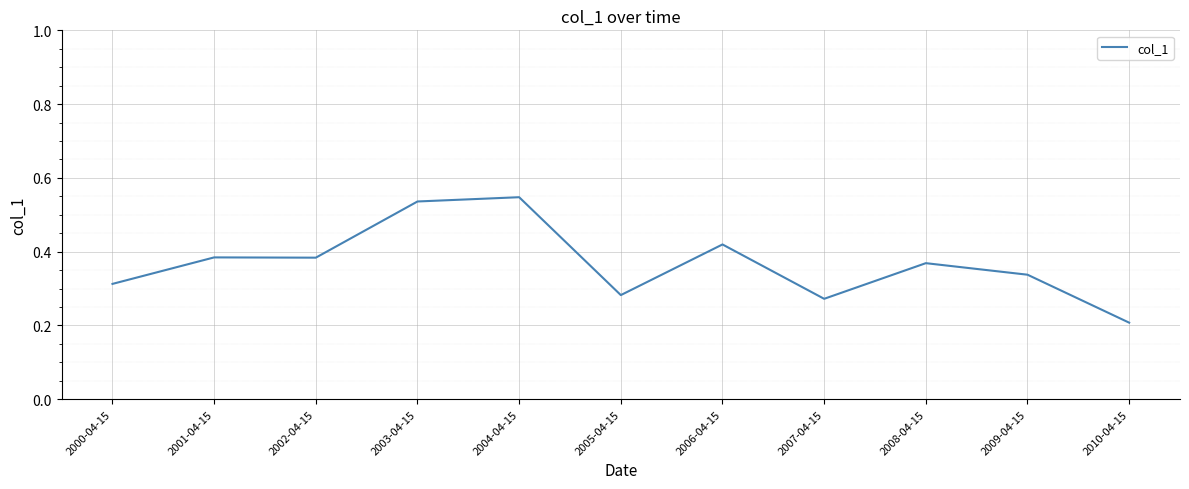

Between 2000-04-15 and 2009-04-15, which is larger?

2009-04-15